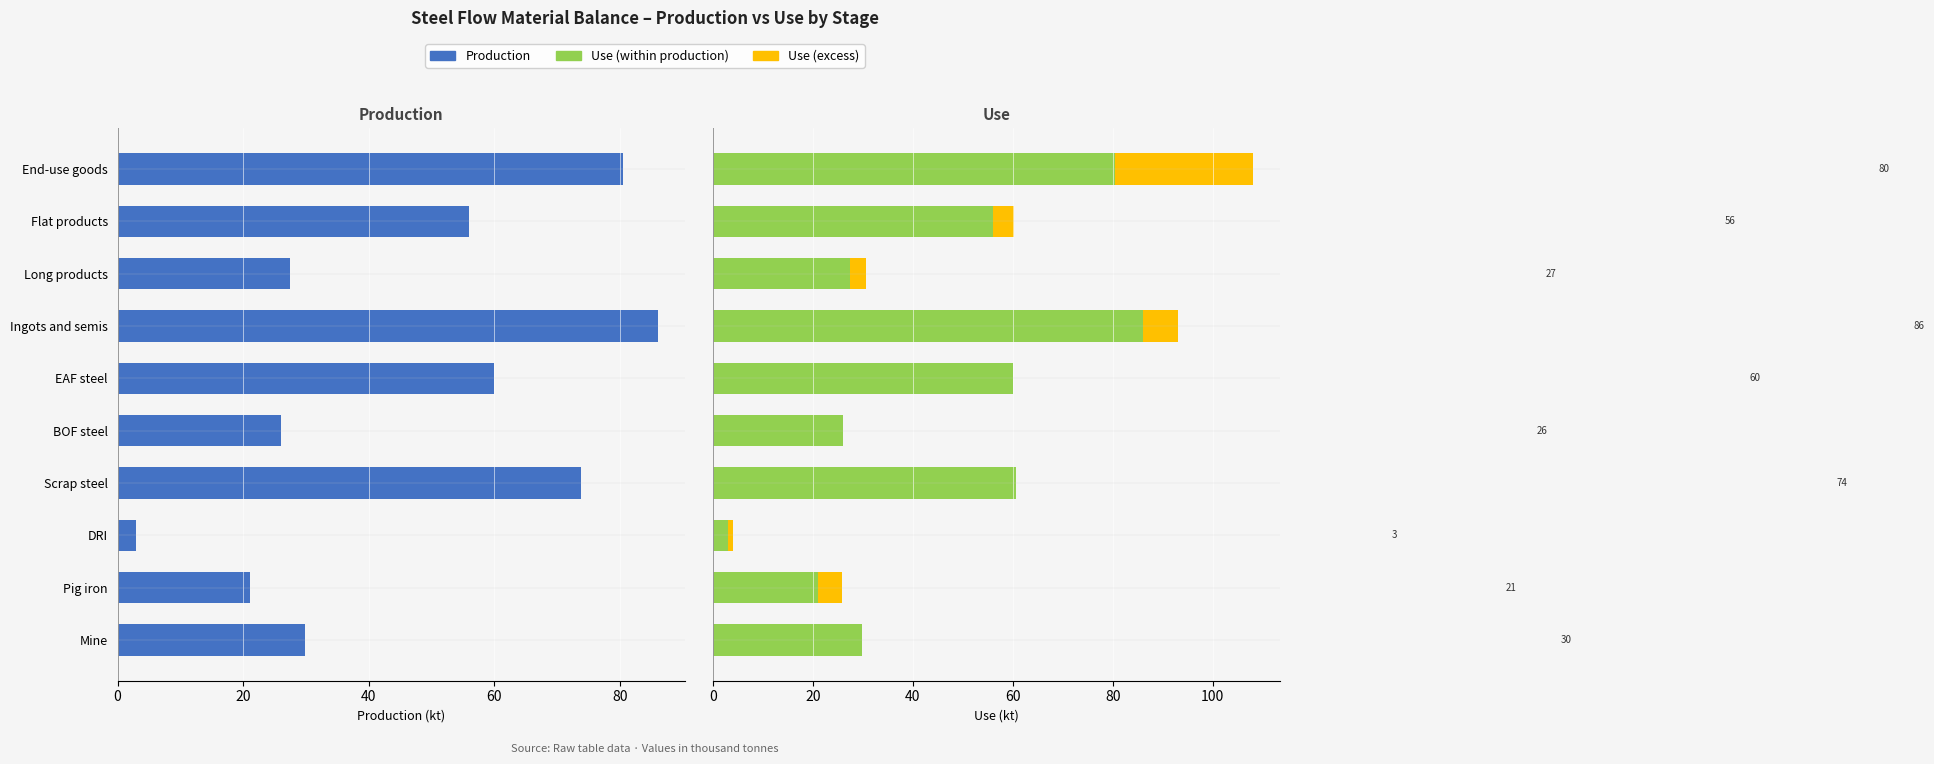

True or false: Use (excess) has a value of 15.4 at EAF steel.

False